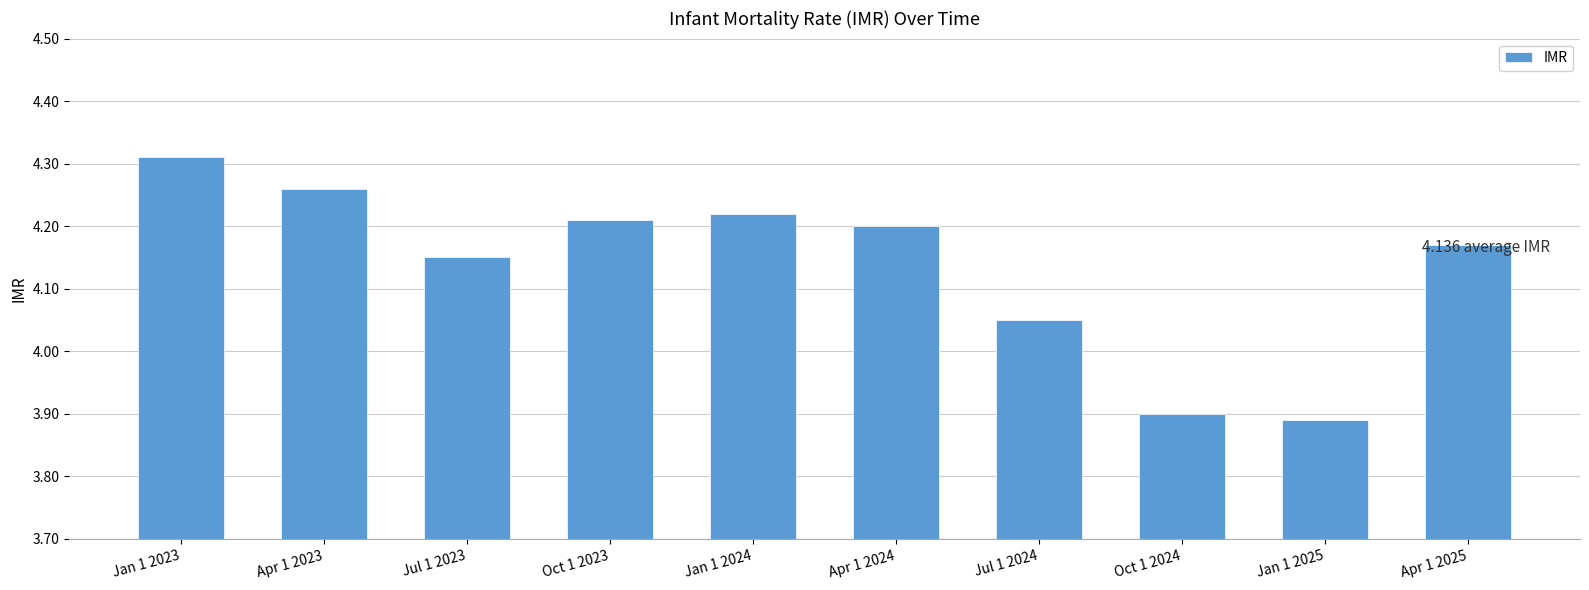

Are the bars grouped side by side (vs. stacked)?

No